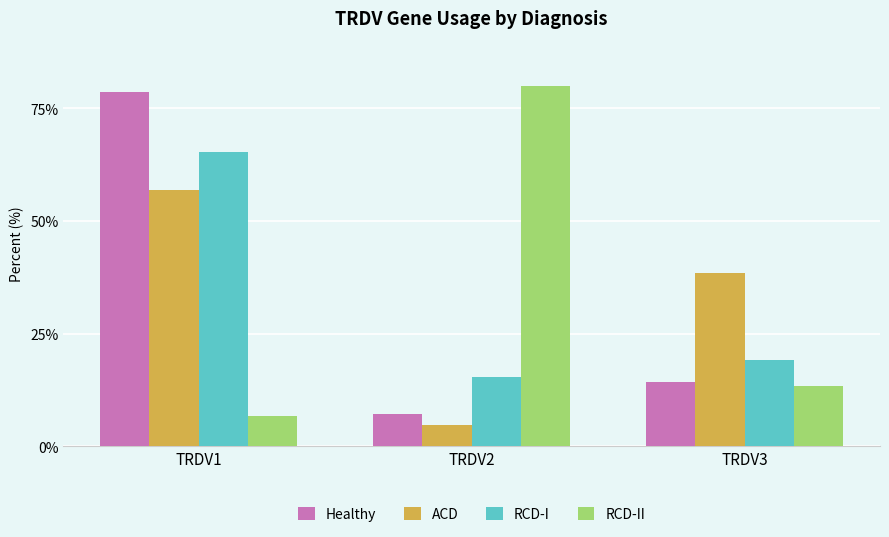

The value of RCD-I at TRDV2 is 25.2. True or false?

False